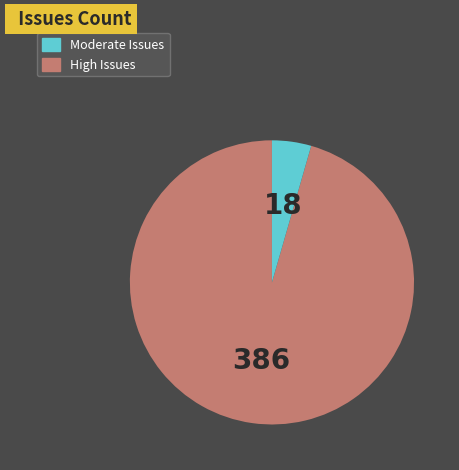

Is there any slice that represents more than half of the pie?

Yes